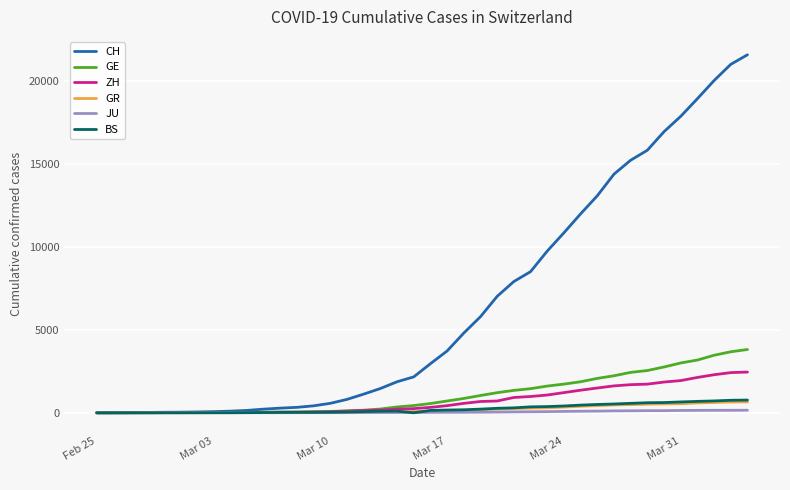

What is the highest value of the GE series?

3816